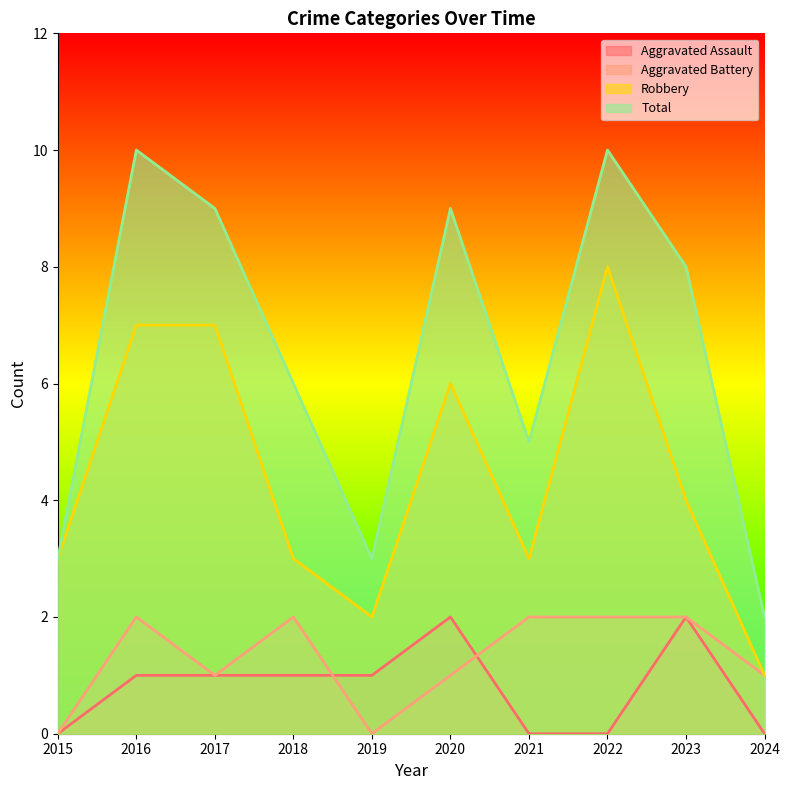

How many intersections are there between Aggravated Assault and Aggravated Battery?

2